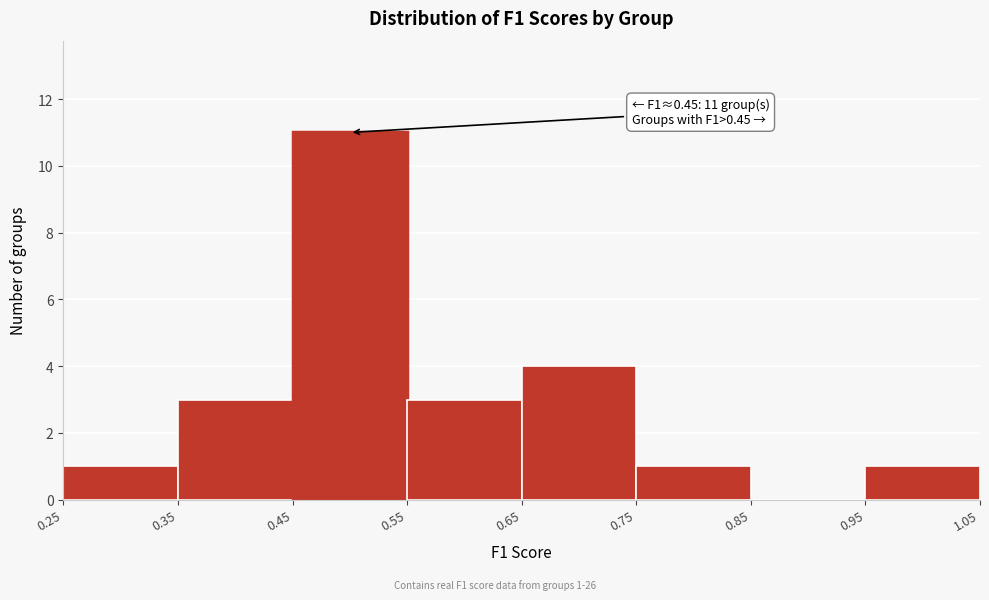

Which range on the x-axis has the tallest bar?

0.45 to 0.55